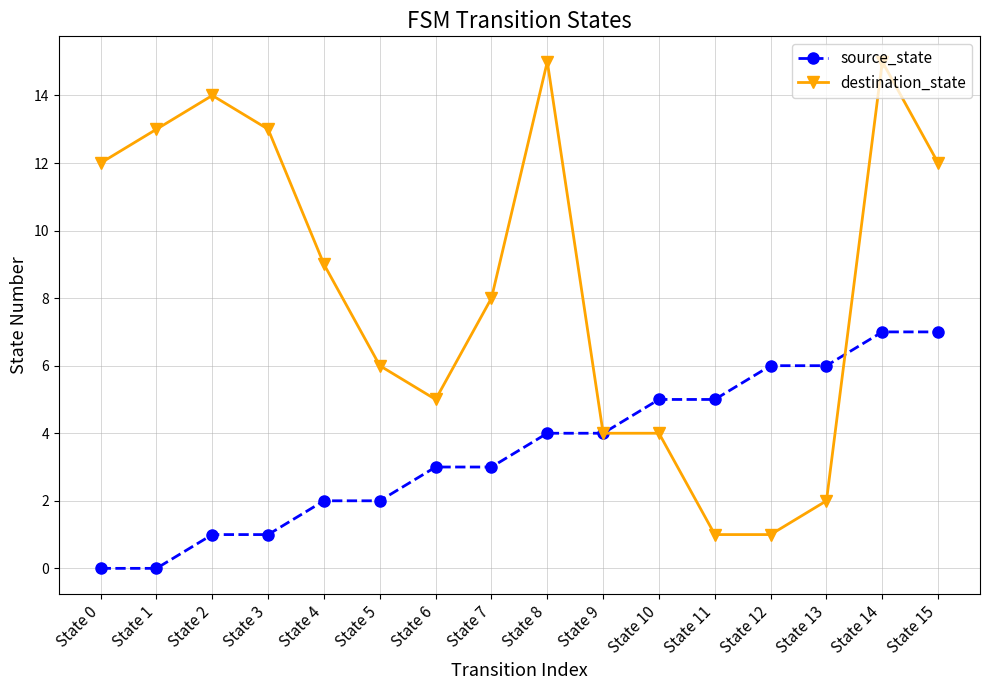

What is the difference between the maximum and minimum values in the source_state series?

7